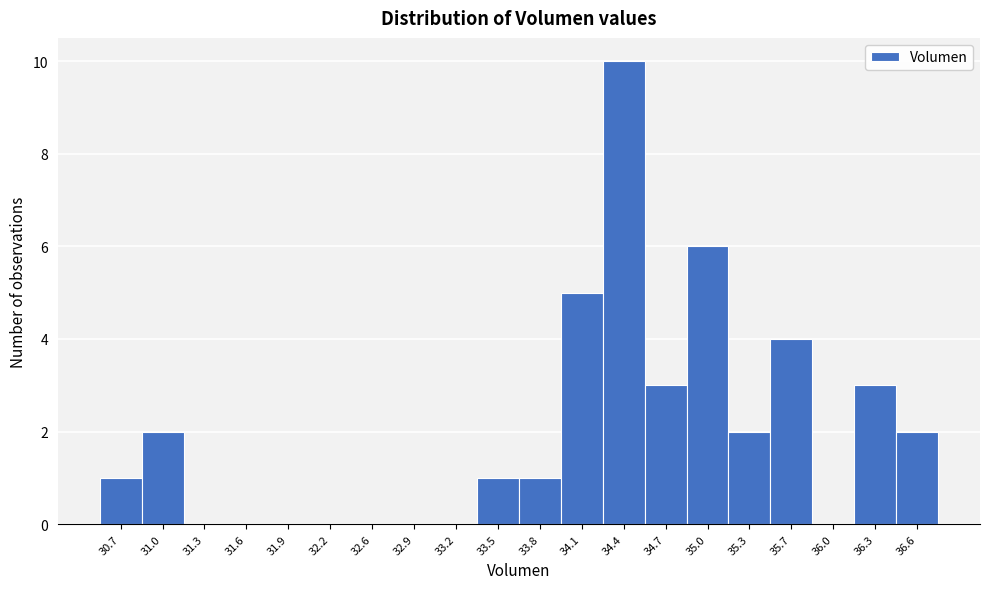

Reading left to right, extract all data points from this chart.

30.7=1	31.0=2	31.3=0	31.6=0	31.9=0	32.2=0	32.6=0	32.9=0	33.2=0	33.5=1	33.8=1	34.1=5	34.4=10	34.7=3	35.0=6	35.3=2	35.7=4	36.0=0	36.3=3	36.6=2